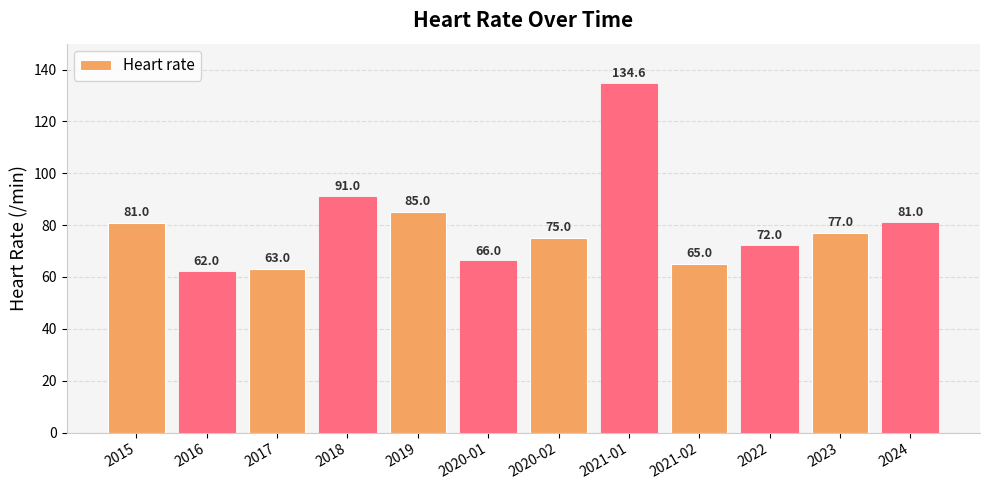

Reading left to right, what are all the values shown in this chart?

81.0	62.0	63.0	91.0	85.0	66.0	75.0	134.6	65.0	72.0	77.0	81.0